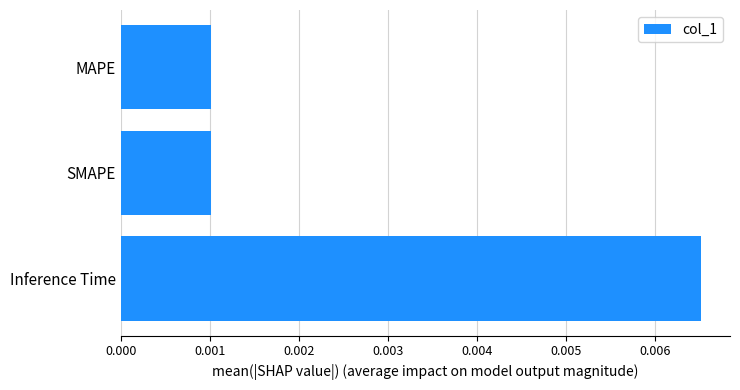

Count the values in the range 0 to 1.

3